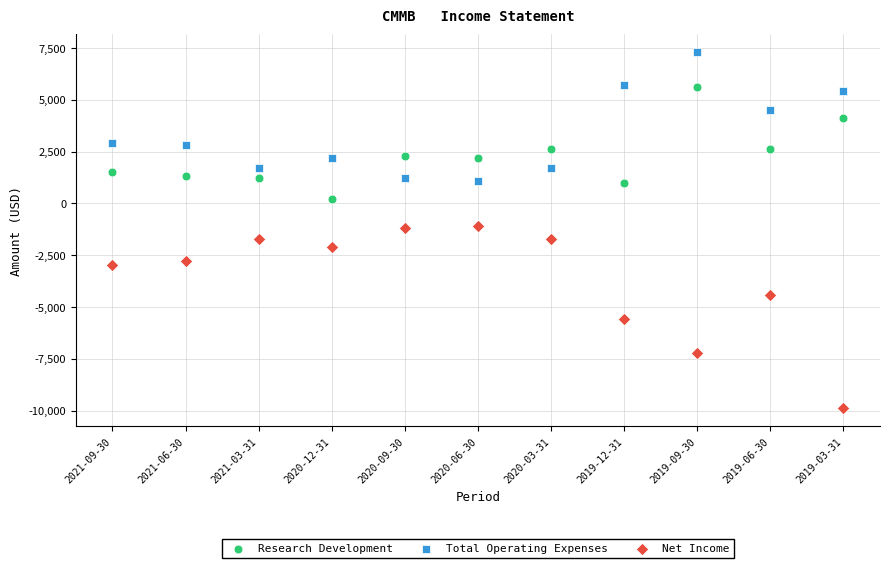

What are all the series names shown in the legend?

Research Development, Total Operating Expenses, Net Income